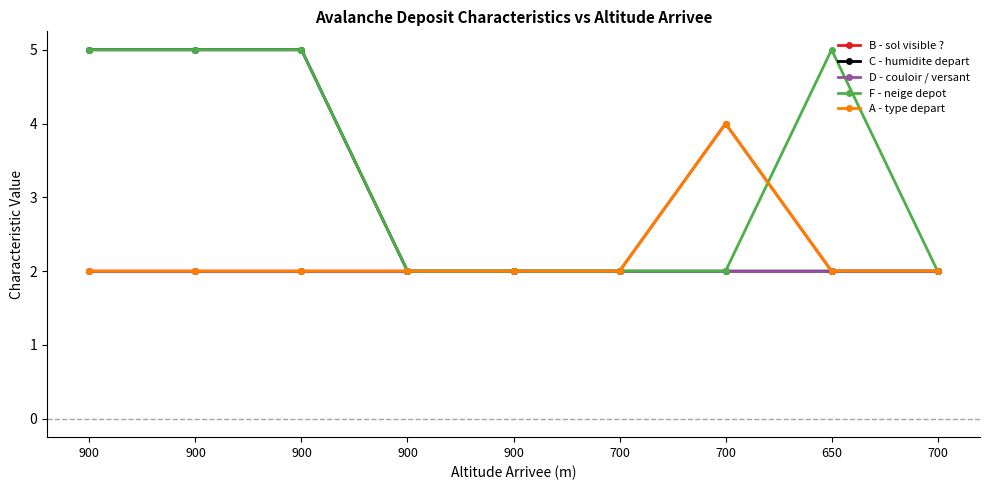

True or false: D - couloir / versant and F - neige depot cross at least once.

False